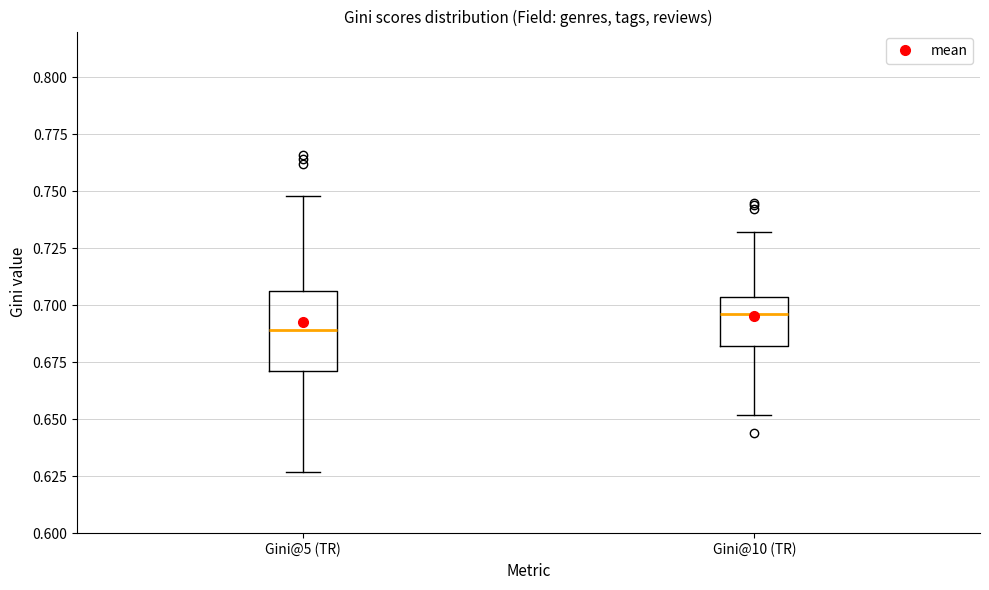

Reading left to right, transcribe this box plot: for each box, give where its median line is, the range the box spans, and where its two whiskers end, as read against the y-axis. The values are not printed on the chart, so give them approximately, as read against the axis.

Gini@5 (TR): median 0.690, box 0.670 to 0.705, whiskers 0.625 to 0.750
Gini@10 (TR): median 0.695, box 0.680 to 0.705, whiskers 0.650 to 0.730